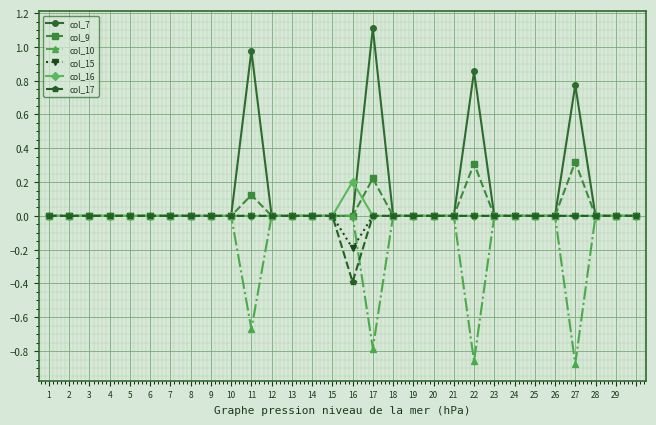

Which series has the largest range (max minus min)?

col_7